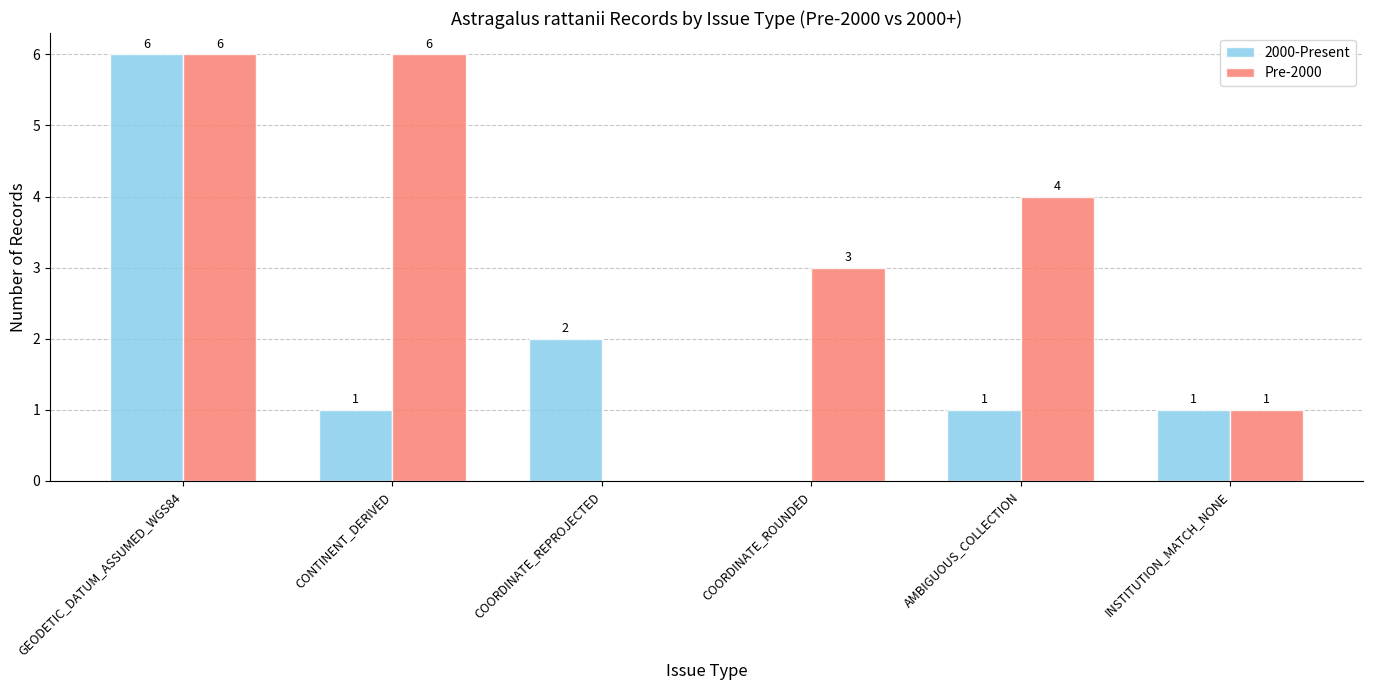

What is the sum of the 2000-Present values at CONTINENT_DERIVED and GEODETIC_DATUM_ASSUMED_WGS84?

7